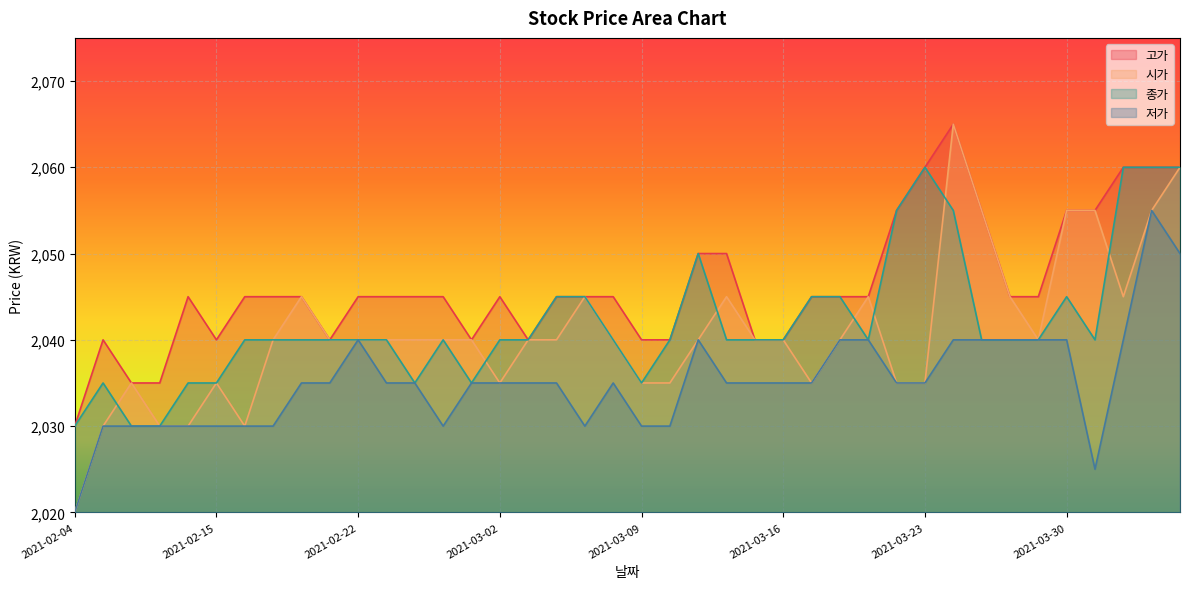

Does the chart display data point markers on the line(s)?

No